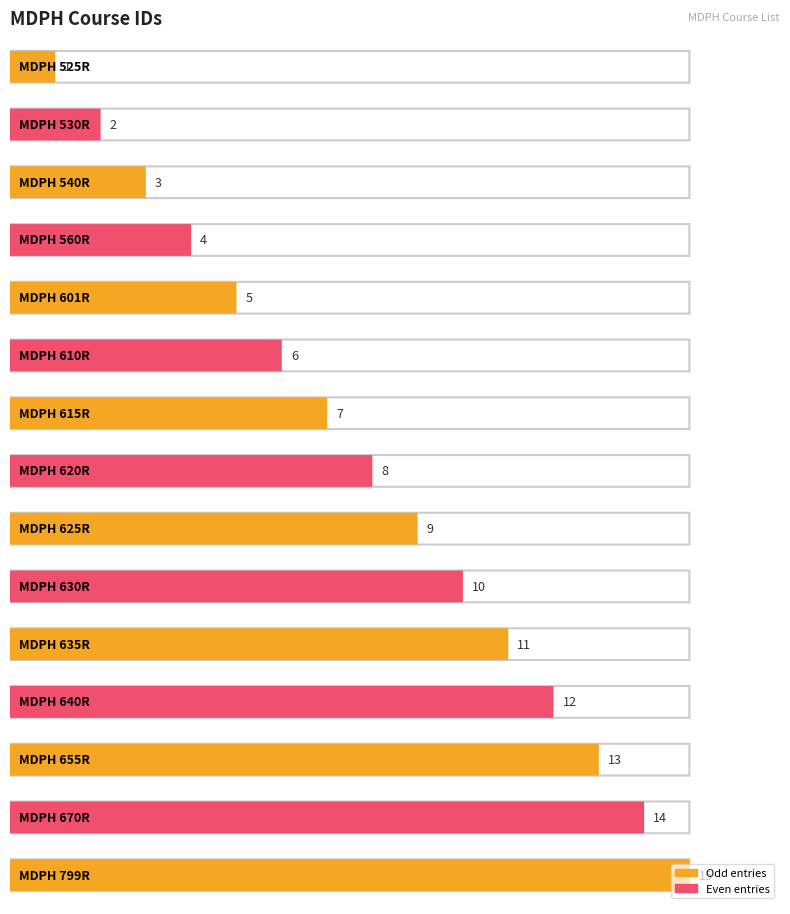

Rank the categories by value from lowest to highest.

MDPH 525R, MDPH 530R, MDPH 540R, MDPH 560R, MDPH 601R, MDPH 610R, MDPH 615R, MDPH 620R, MDPH 625R, MDPH 630R, MDPH 635R, MDPH 640R, MDPH 655R, MDPH 670R, MDPH 799R